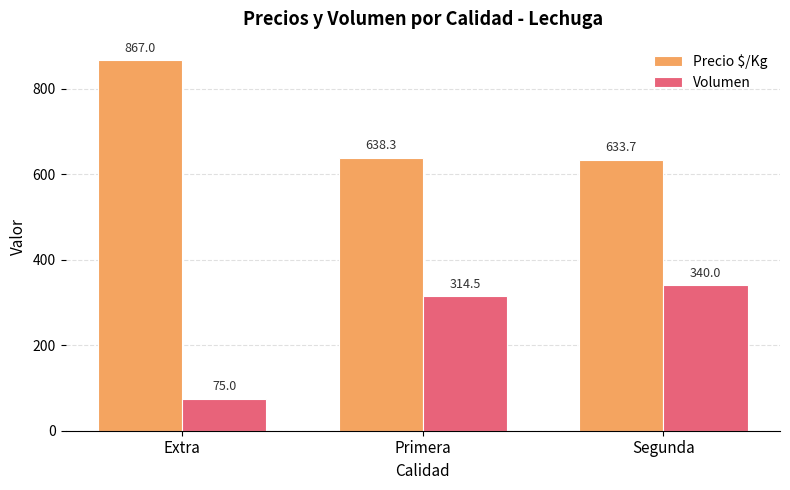

Which series has the largest total across all categories?

Precio $/Kg